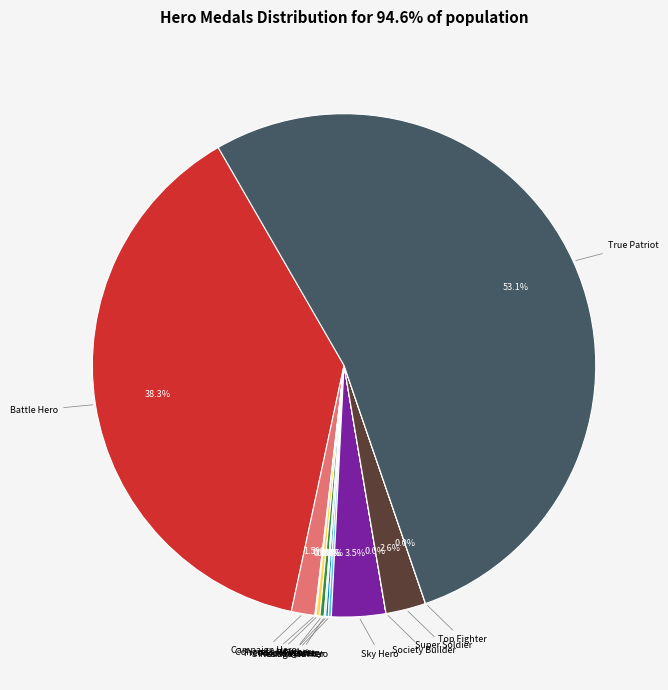

Does any single category account for the majority?

Yes